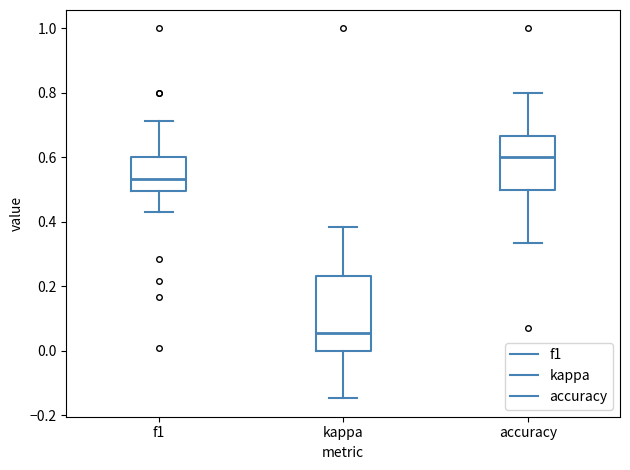

Where does the lower whisker of the box for accuracy end on the y-axis? The values are not printed on the chart, so give them approximately, as read against the axis.

0.34